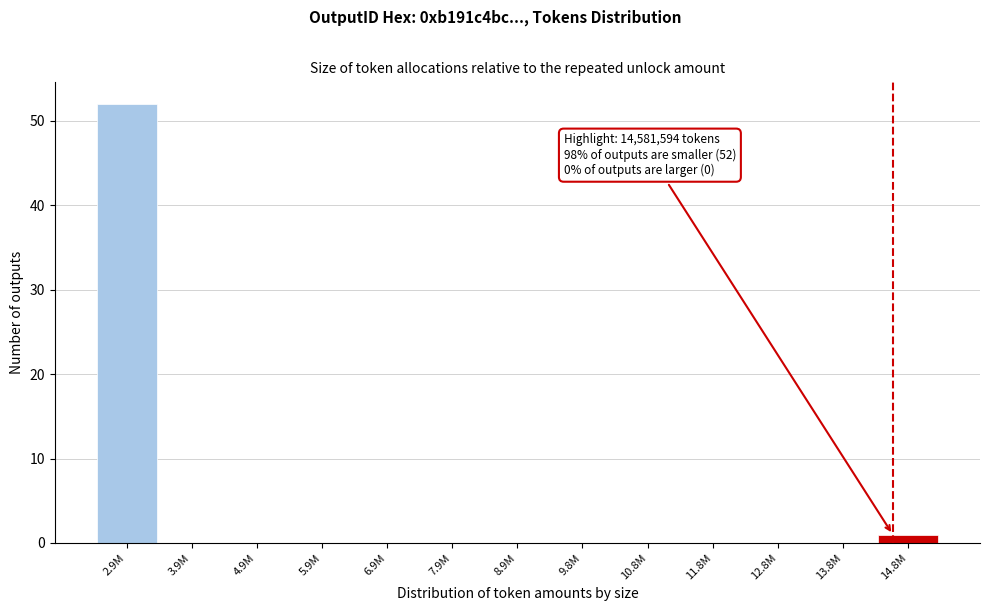

Reading left to right, what are all the values shown in this chart?

2.9M=52	3.9M=0	4.9M=0	5.9M=0	6.9M=0	7.9M=0	8.9M=0	9.8M=0	10.8M=0	11.8M=0	12.8M=0	13.8M=0	14.8M=1